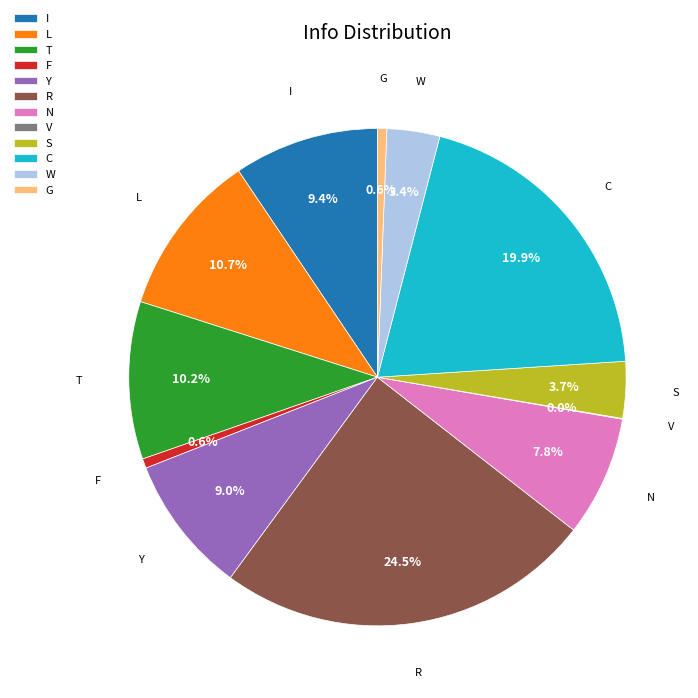

What percentage is NOT represented by F?

99.4%